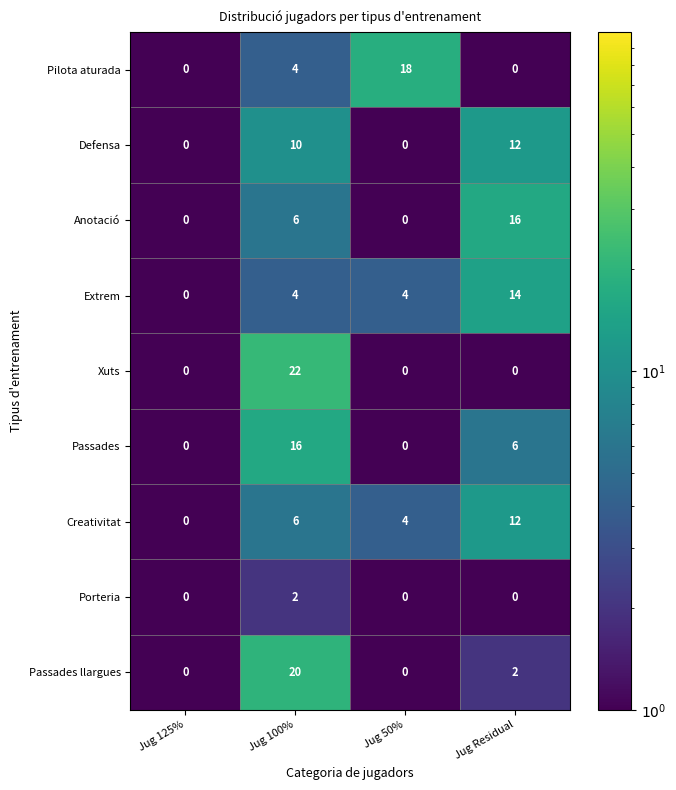

Is it true that Xuts equals 0 at Jug 50%?

True